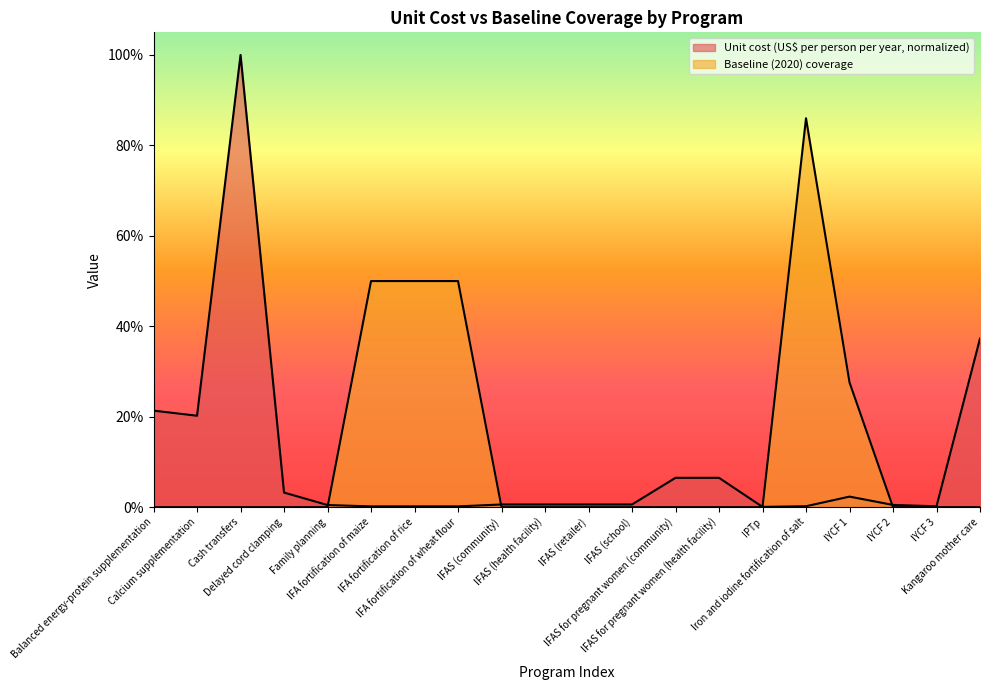

Reading left to right, extract all data points from this chart.

Unit cost (US$ per person per year): Balanced energy-protein supplementation=0.2	Calcium supplementation=0.2	Cash transfers=1.0	Delayed cord clamping=0.0	Family planning=0.0	IFA fortification of maize=0.0	IFA fortification of rice=0.0	IFA fortification of wheat flour=0.0	IFAS (community)=0.0	IFAS (health facility)=0.0	IFAS (retailer)=0.0	IFAS (school)=0.0	IFAS for pregnant women (community)=0.1	IFAS for pregnant women (health facility)=0.1	IPTp=0.0	Iron and iodine fortification of salt=0.0	IYCF 1=0.0	IYCF 2=0.0	IYCF 3=0.0	Kangaroo mother care=0.4
Baseline (2020) coverage: Balanced energy-protein supplementation=0.0	Calcium supplementation=0.0	Cash transfers=0.0	Delayed cord clamping=0.0	Family planning=0.0	IFA fortification of maize=0.5	IFA fortification of rice=0.5	IFA fortification of wheat flour=0.5	IFAS (community)=0.0	IFAS (health facility)=0.0	IFAS (retailer)=0.0	IFAS (school)=0.0	IFAS for pregnant women (community)=0.0	IFAS for pregnant women (health facility)=0.0	IPTp=0.0	Iron and iodine fortification of salt=0.9	IYCF 1=0.3	IYCF 2=0.0	IYCF 3=0.0	Kangaroo mother care=0.0